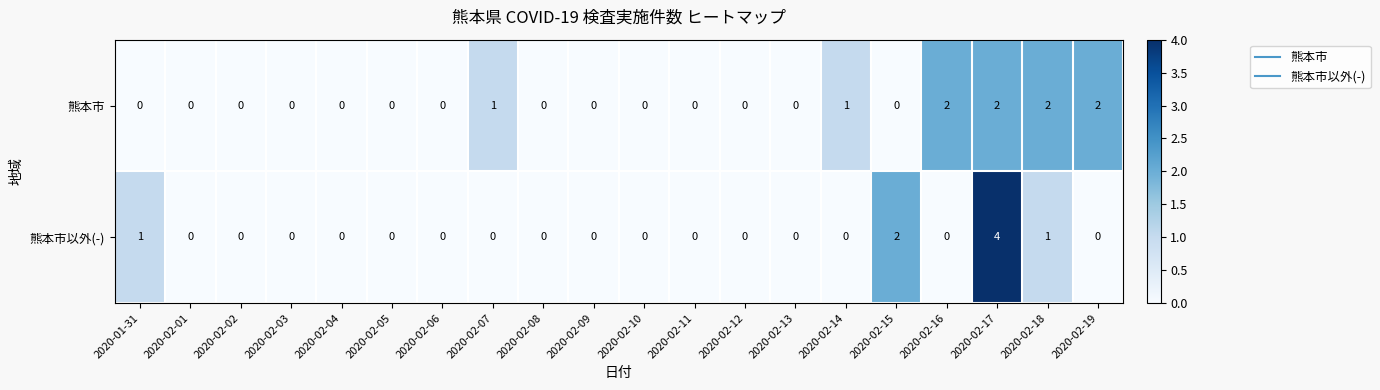

How many positive values does the 熊本市 series have?

6